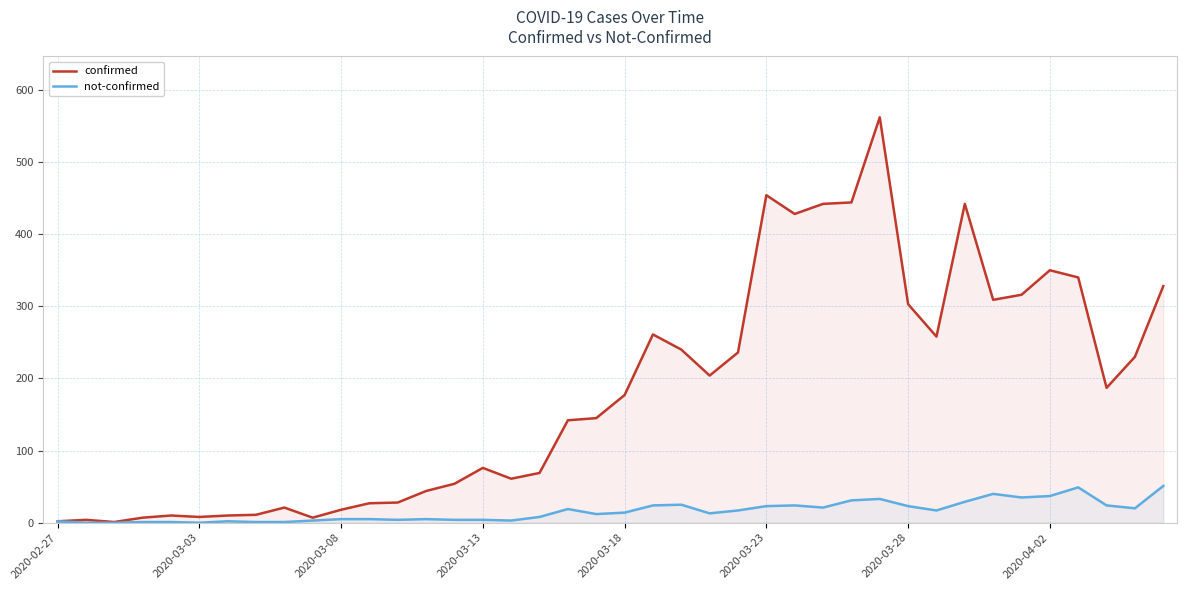

Rank the series by their average value, from lowest to highest.

not-confirmed, confirmed